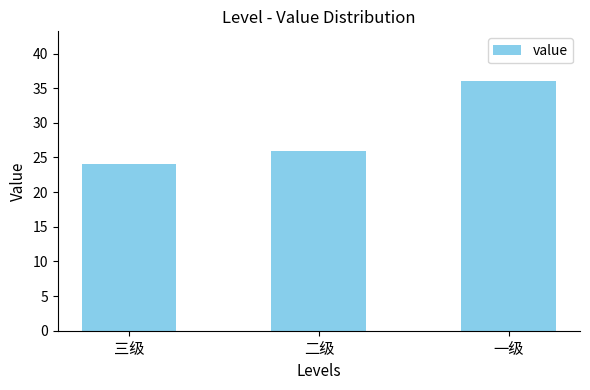

At which label is the value closest to 30?

二级